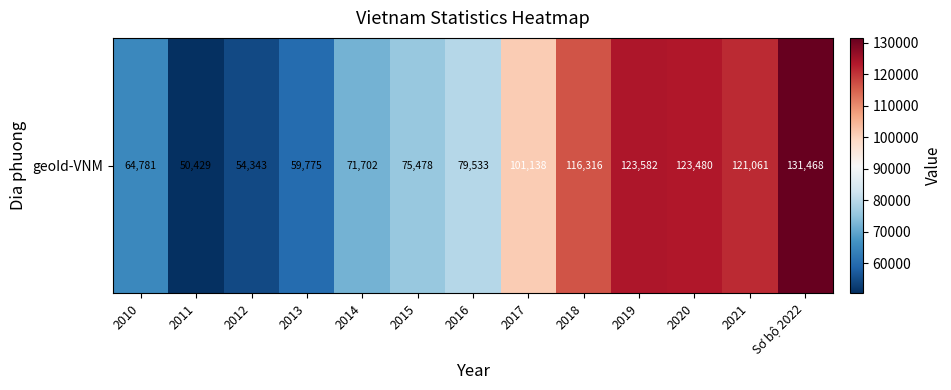

Which category has the highest value across all series?

Sơ bộ 2022